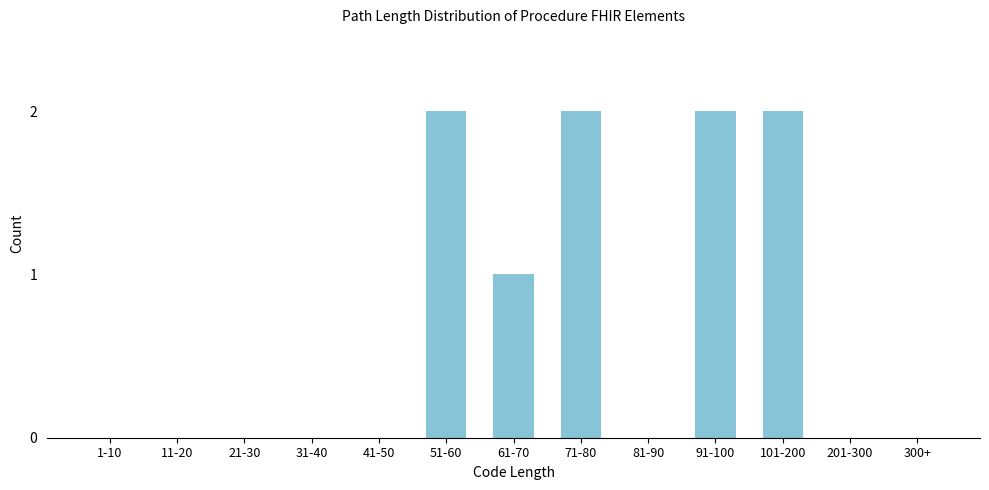

What is the sum of all values?

9